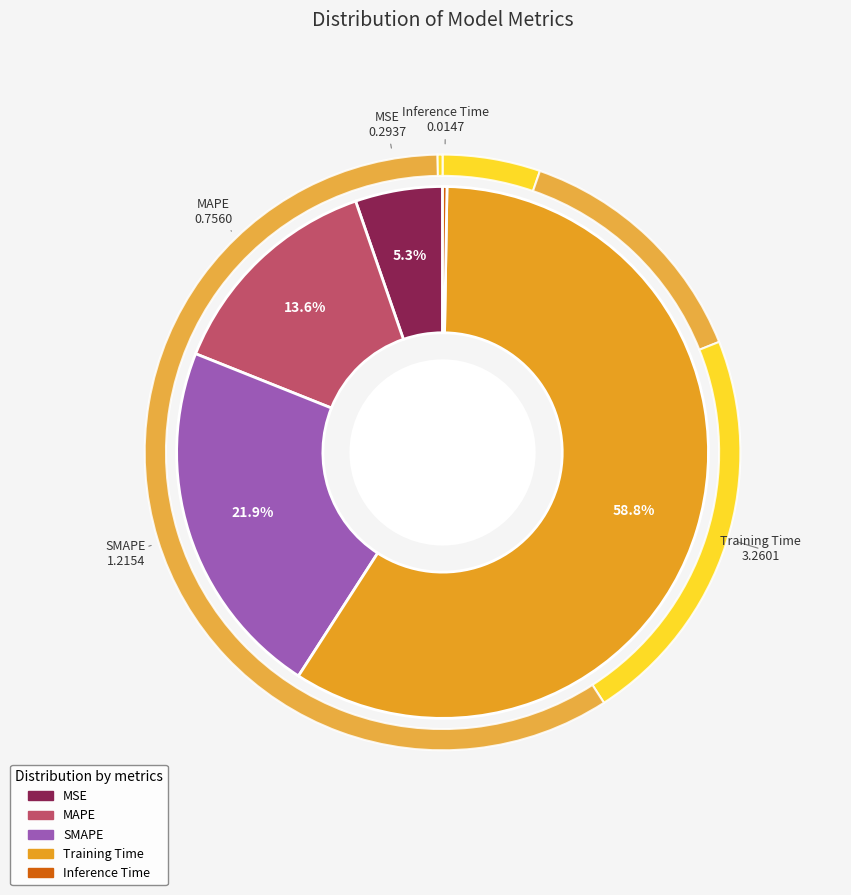

How many slices are in this pie chart?

5